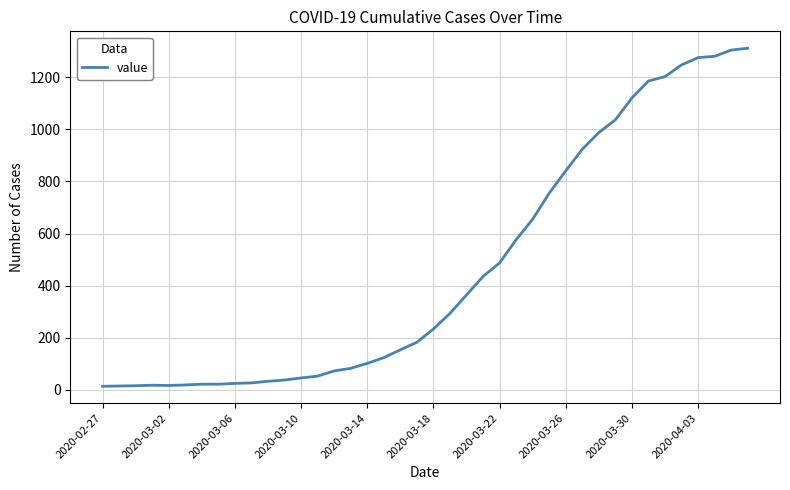

What is the greatest value displayed?

1312